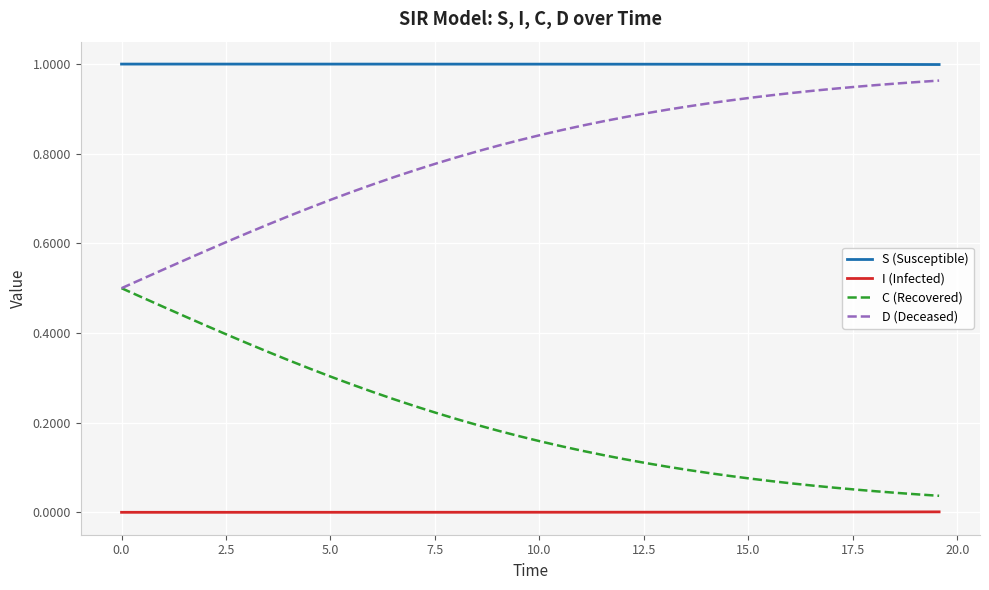

Rank the series by their average value, from highest to lowest.

S (Susceptible), D (Deceased), C (Recovered), I (Infected)